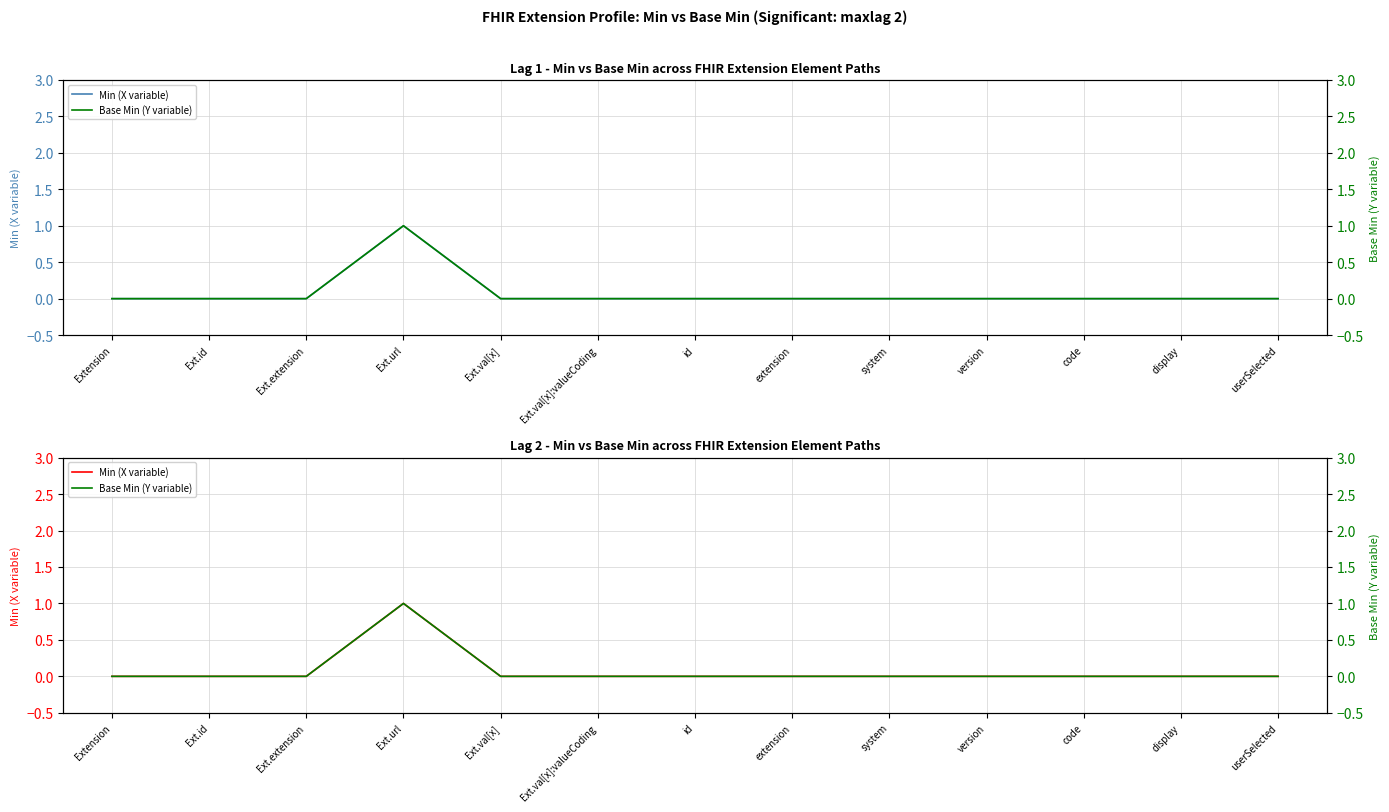

What is the difference between the maximum and minimum values in the Min (X variable) series?

1